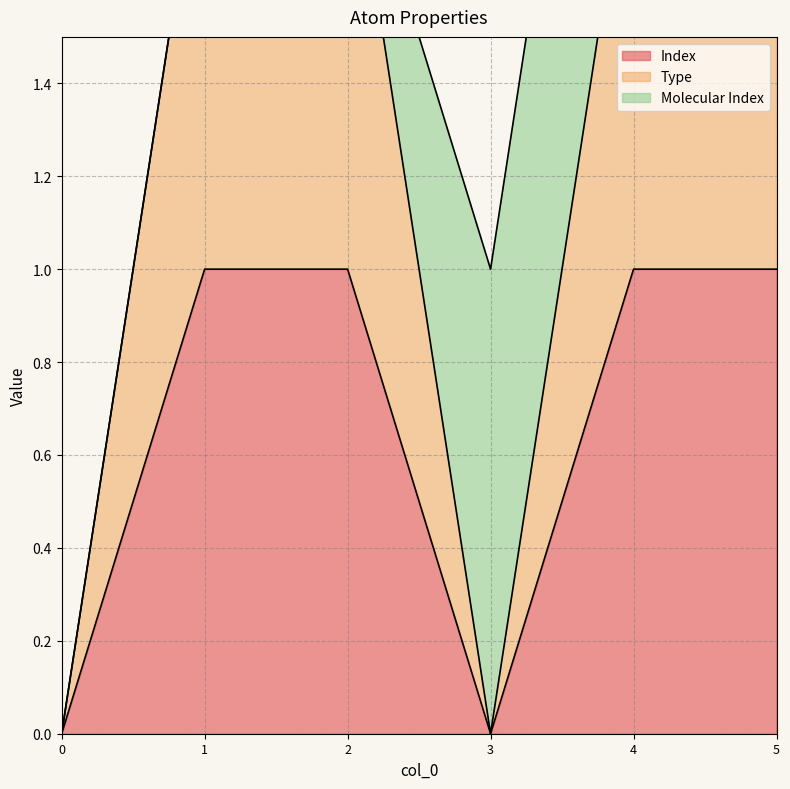

How many positive values does the Type series have?

4